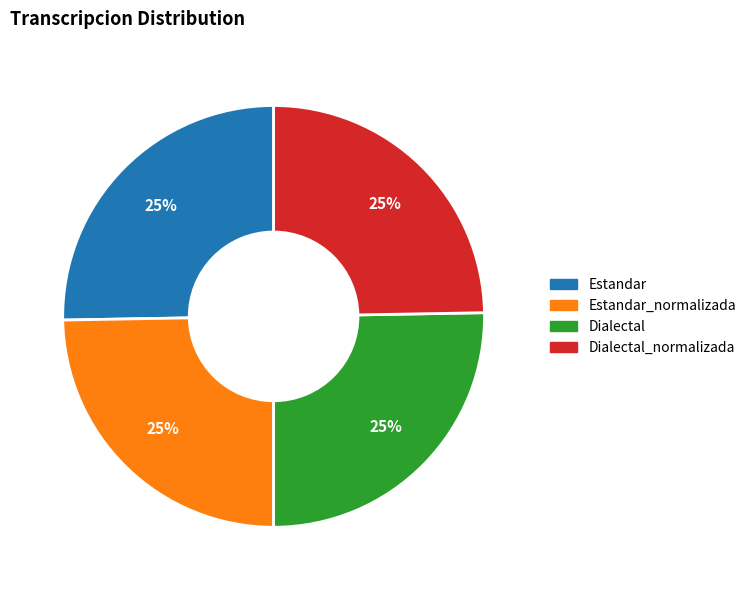

Does any single category account for the majority?

No